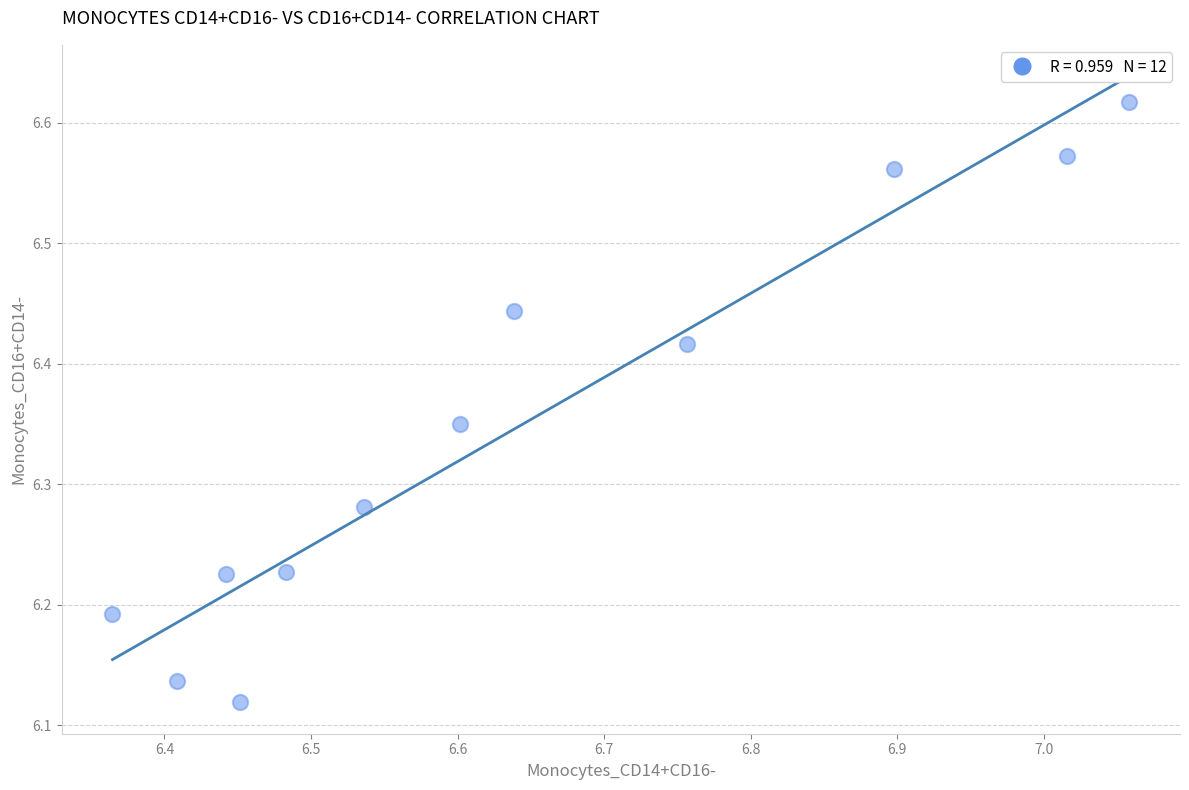

What is the range of Y values (max minus min)?

0.5